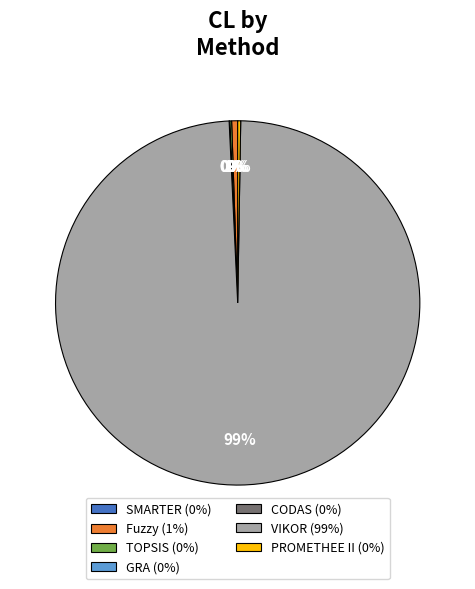

To the nearest percent, what is the difference between the largest and smallest slice percentages?

99%